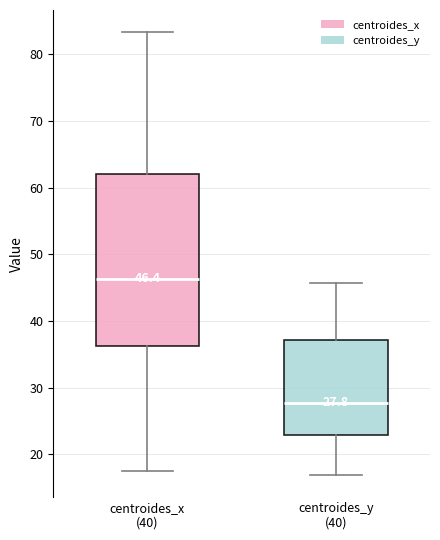

Which box's median line is the lowest?

centroides_y (40)